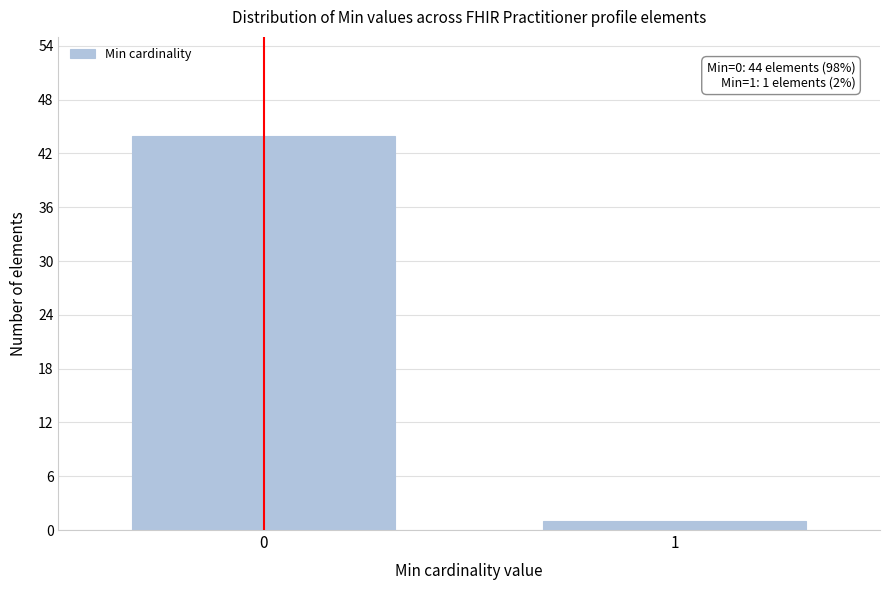

Reading left to right, extract all data points from this chart.

44	1